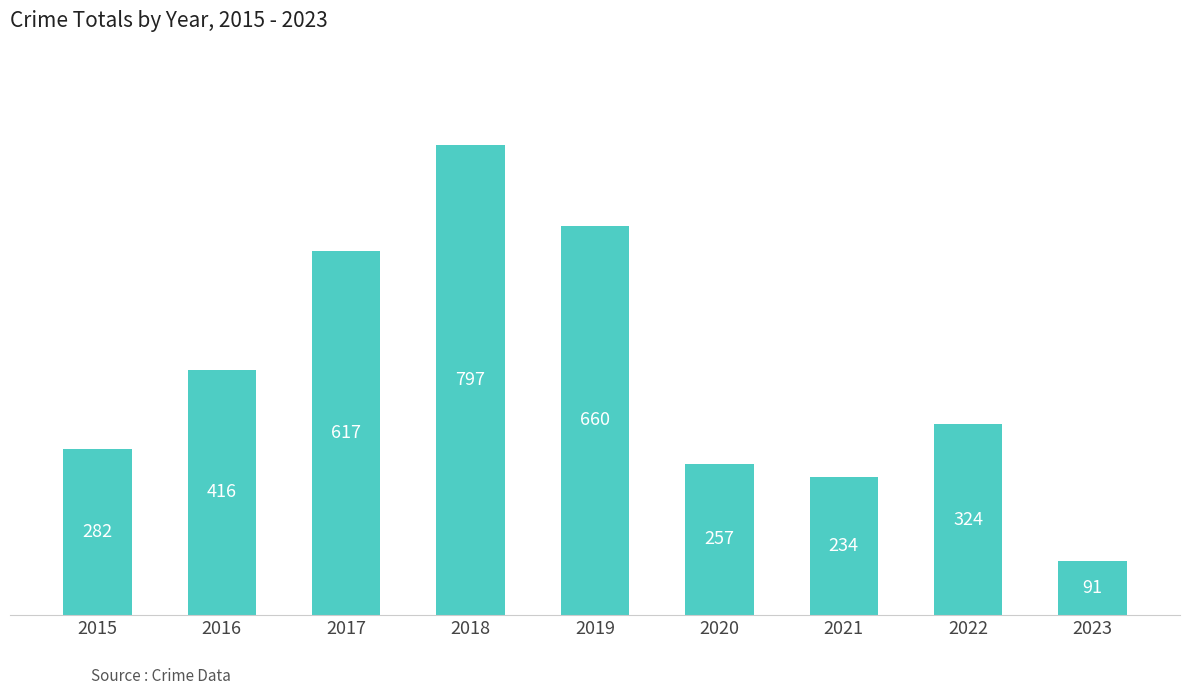

Count the number of categories in the chart.

9